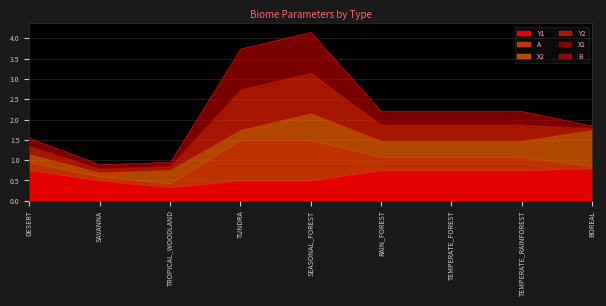

What are all the series names shown in the legend?

B, Y1, A, X2, Y2, X1